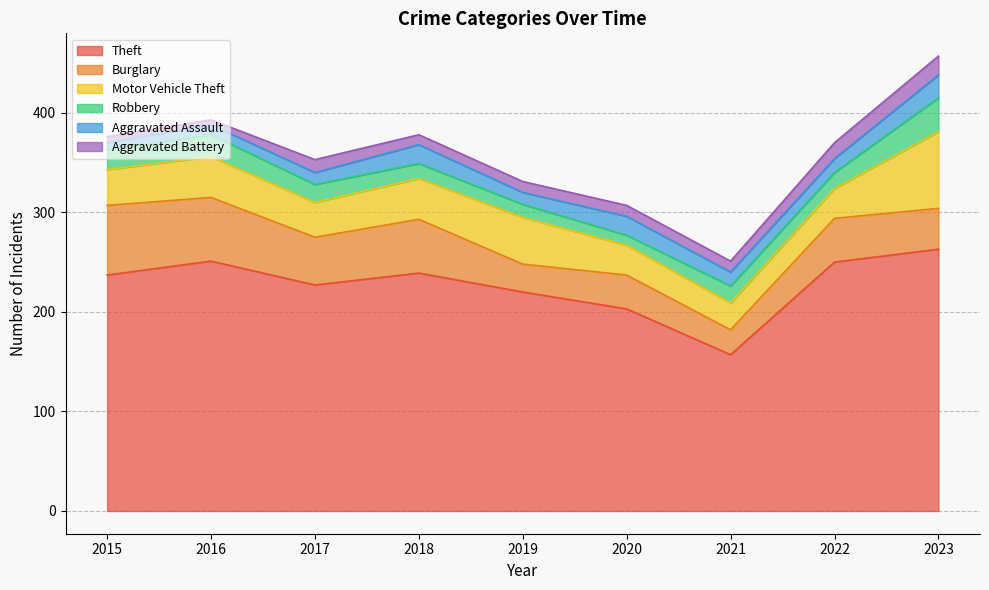

What are all the series names shown in the legend?

Theft, Burglary, Motor Vehicle Theft, Robbery, Aggravated Assault, Aggravated Battery